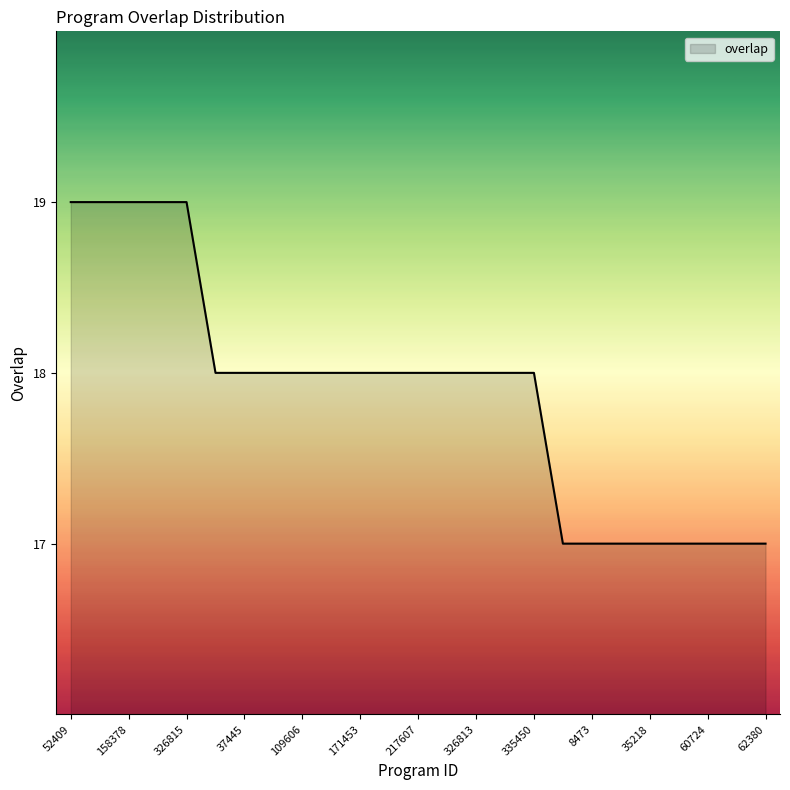

What is the minimum value shown in the chart?

17